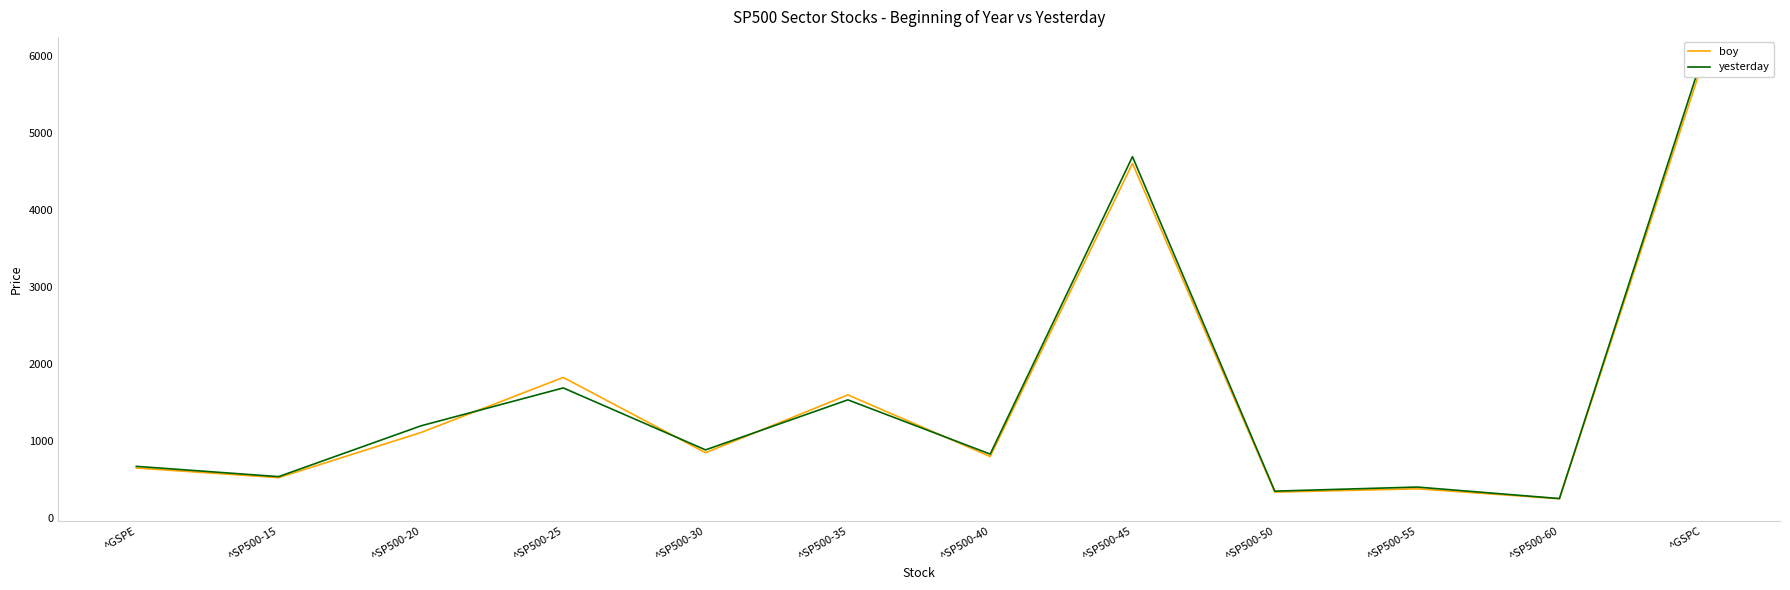

Rank the series by their maximum value, from highest to lowest.

yesterday, boy